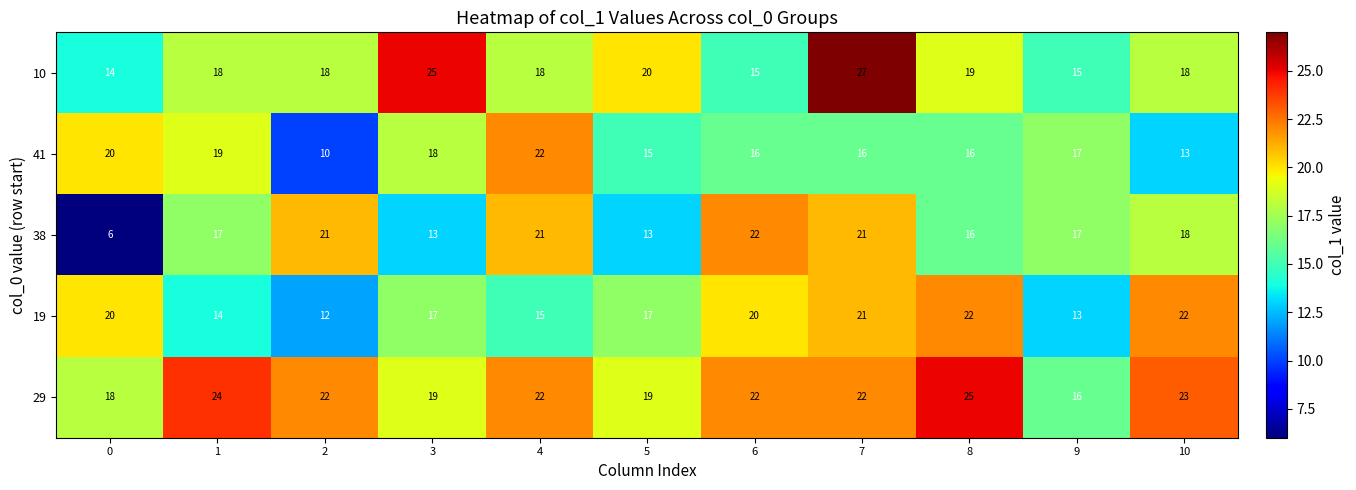

The value of 29 at 2 is 22. True or false?

True